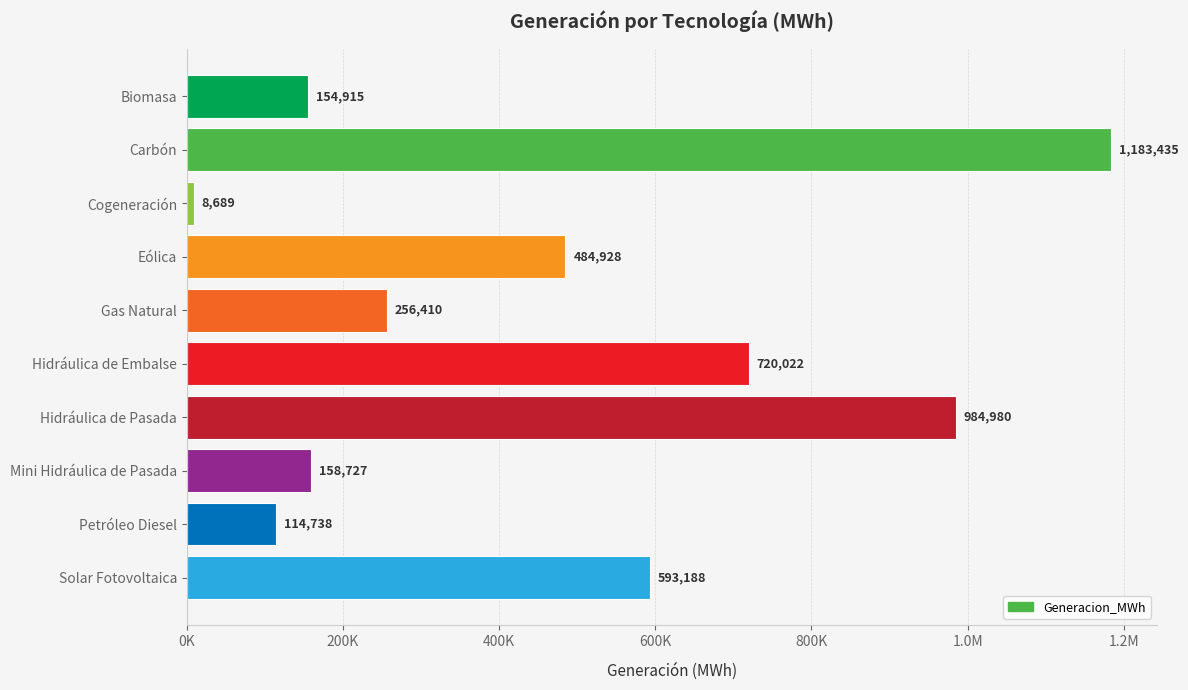

How many values are below 484928?

5